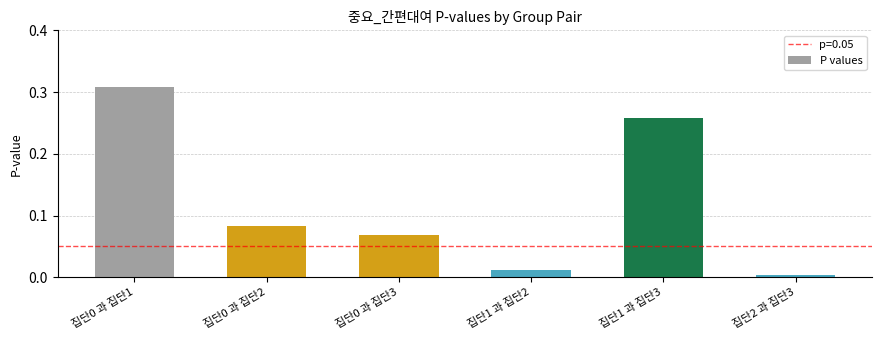

What position from the left is 집단0 과 집단1?

1